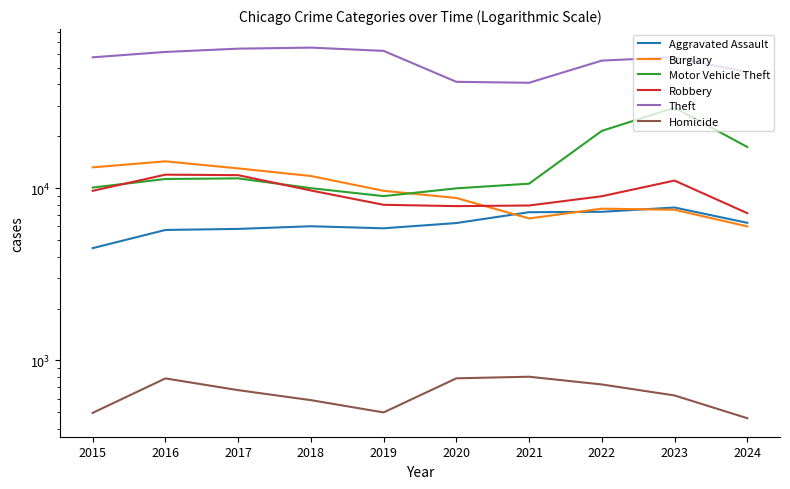

True or false: Robbery and Homicide cross at least once.

False